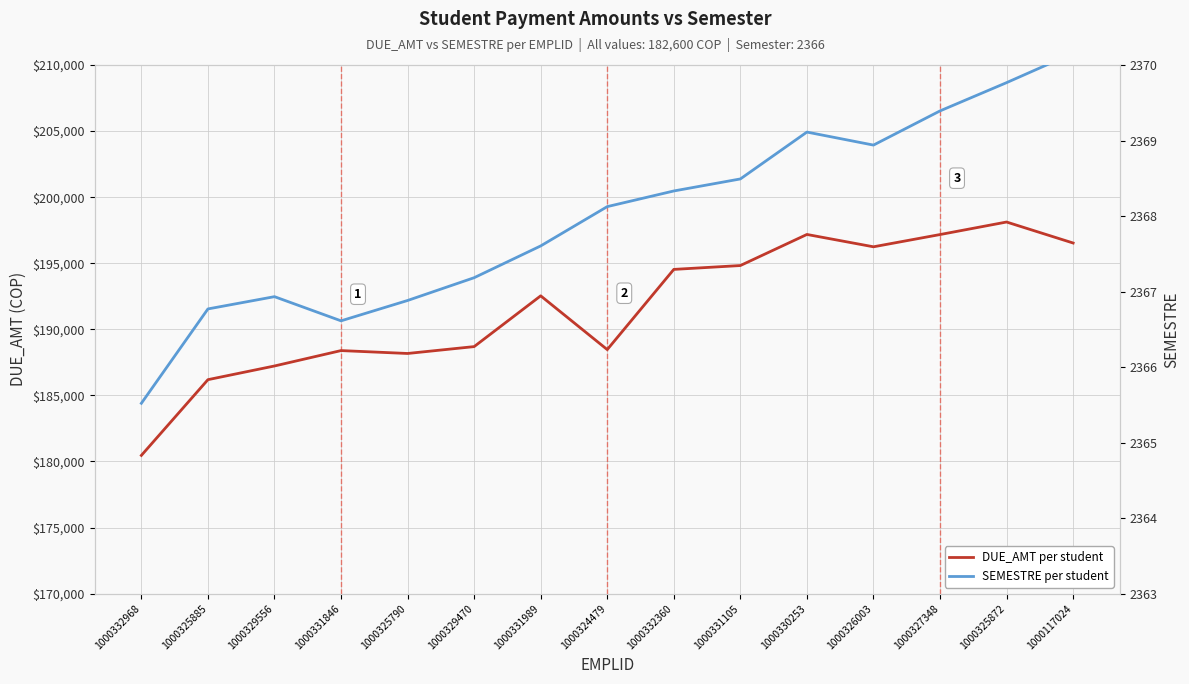

At how many categories does at least one series exceed 190399?

8